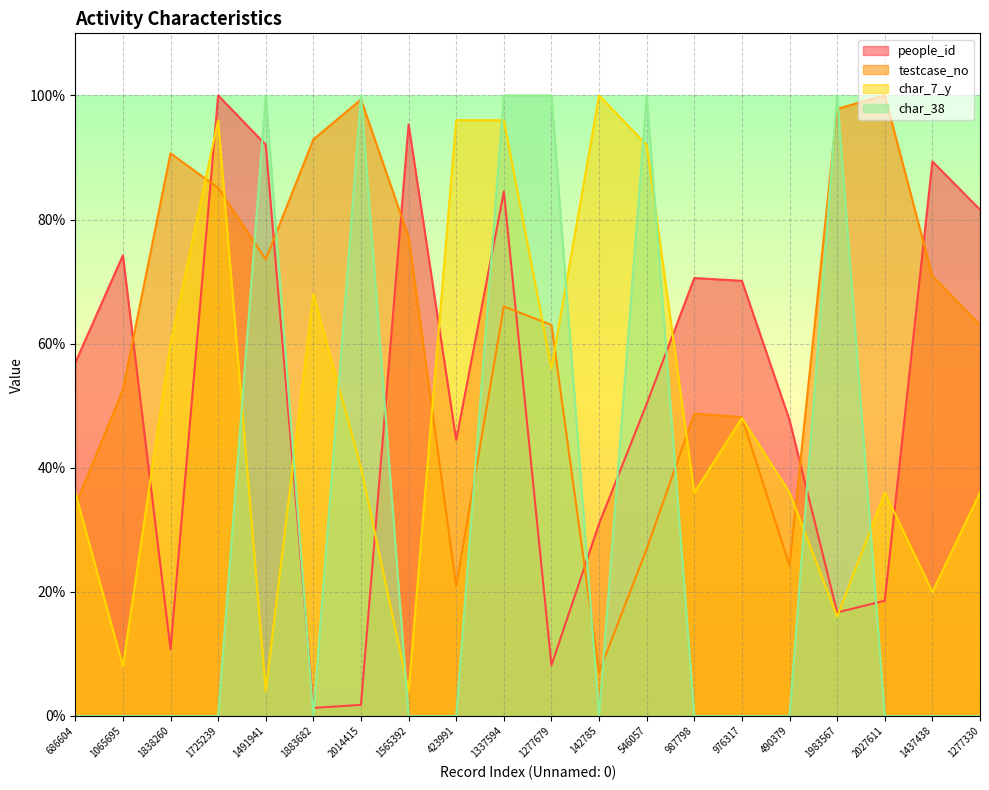

Reading right to left, list all the values displayed in this chart.

people_id: 1277330=81.6	1437438=89.3	2027611=18.6	1983567=16.7	490379=47.7	976317=70.1	987798=70.6	546057=50.3	142785=31.0	1277679=8.2	1337594=84.5	423991=44.5	1565392=95.3	2014415=1.8	1883682=1.3	1491941=92.0	1725239=100.0	1838260=10.8	1065695=74.2	686604=56.9
testcase_no: 1277330=63.0	1437438=70.9	2027611=100.0	1983567=97.8	490379=24.2	976317=48.2	987798=48.7	546057=26.9	142785=7.0	1277679=63.0	1337594=66.0	423991=20.9	1565392=77.2	2014415=99.3	1883682=92.9	1491941=73.6	1725239=85.1	1838260=90.7	1065695=52.6	686604=33.9
char_7_y: 1277330=36.0	1437438=20.0	2027611=36.0	1983567=16.0	490379=36.0	976317=48.0	987798=36.0	546057=92.0	142785=100.0	1277679=56.0	1337594=96.0	423991=96.0	1565392=4.0	2014415=40.0	1883682=68.0	1491941=4.0	1725239=96.0	1838260=60.0	1065695=8.0	686604=36.0
char_38: 1277330=0.0	1437438=0.0	2027611=0.0	1983567=100.0	490379=0.0	976317=0.0	987798=0.0	546057=100.0	142785=0.0	1277679=100.0	1337594=100.0	423991=0.0	1565392=0.0	2014415=100.0	1883682=0.0	1491941=100.0	1725239=0.0	1838260=0.0	1065695=0.0	686604=0.0